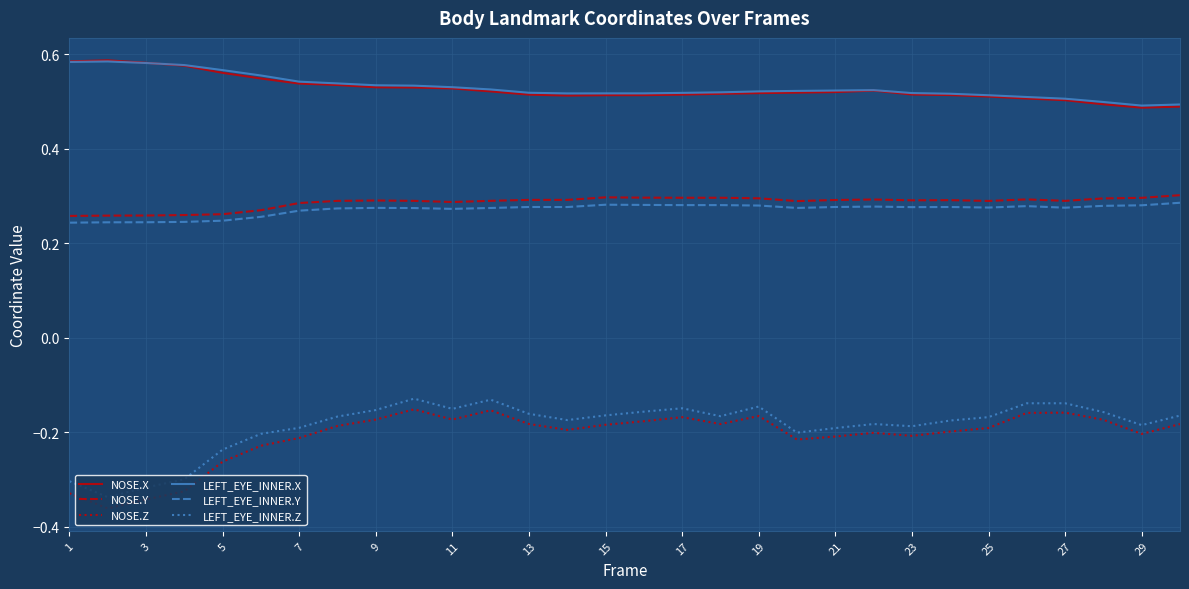

Which series has the widest spread of values?

NOSE.Z